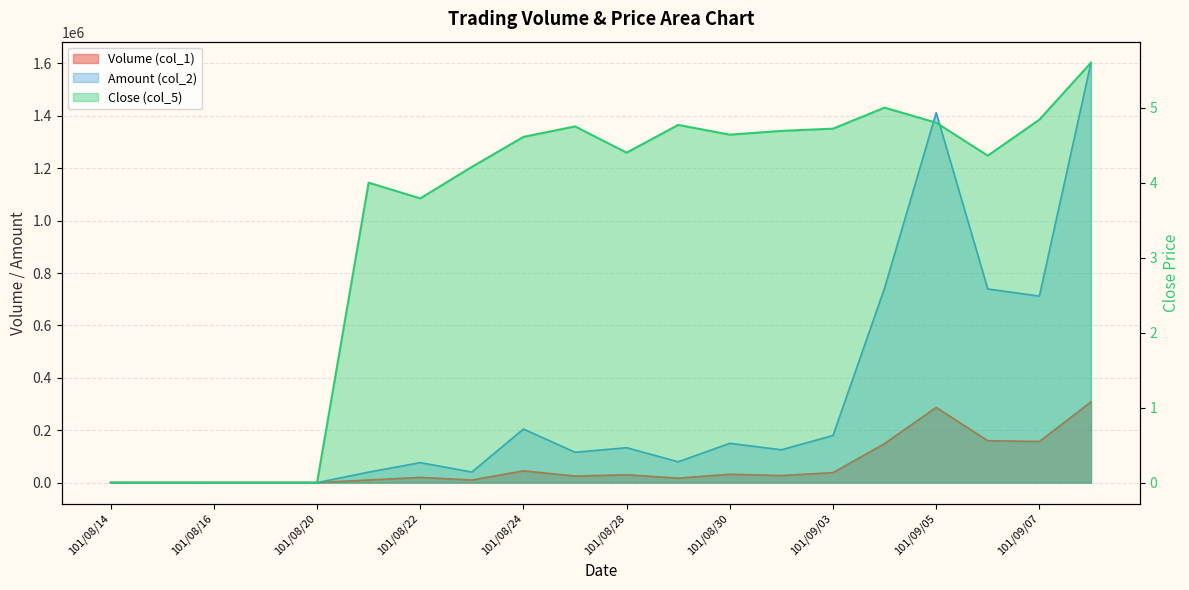

How many values in Amount (col_2) are above zero?

15